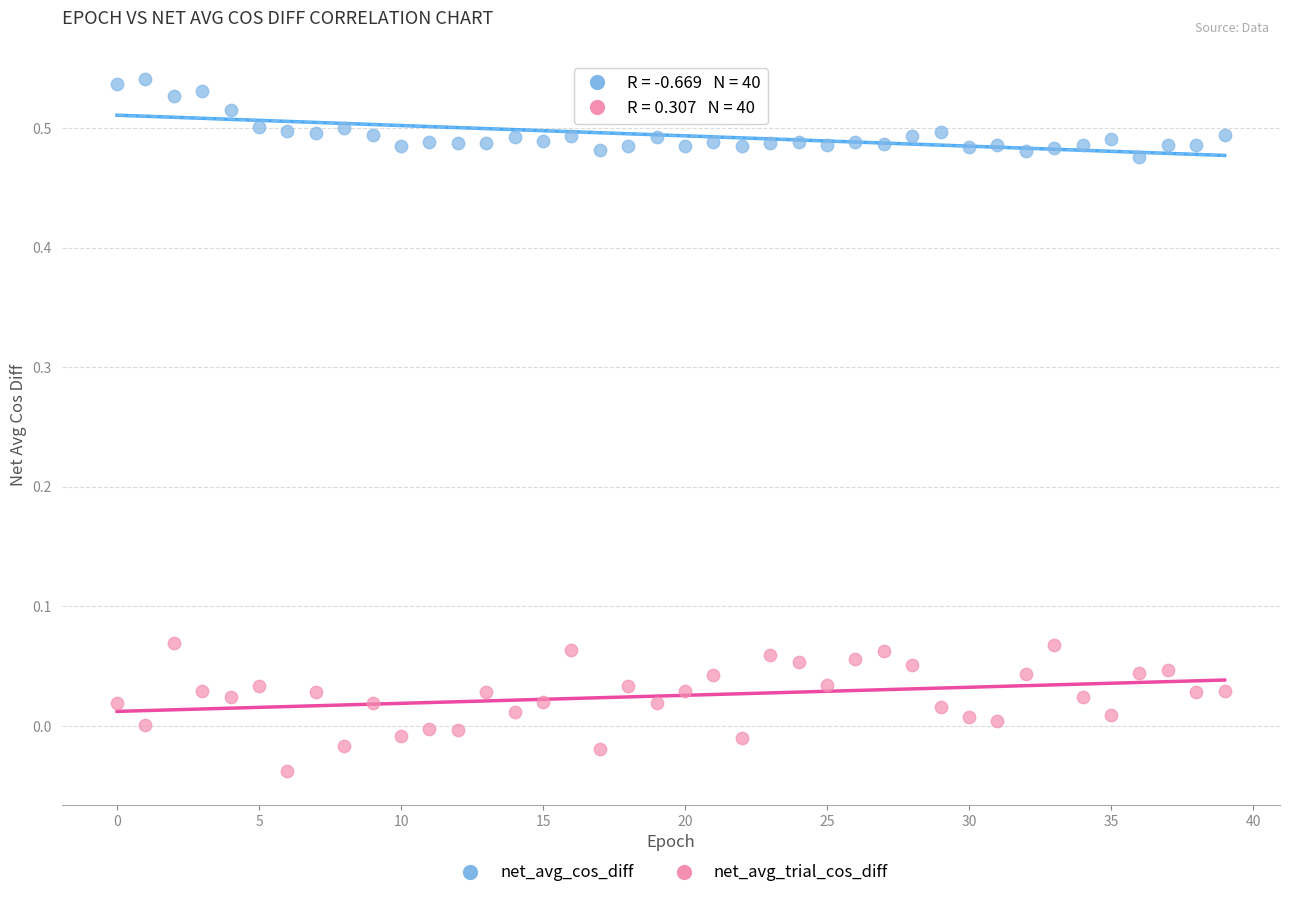

Which series has the widest spread of Y values?

net_avg_trial_cos_diff